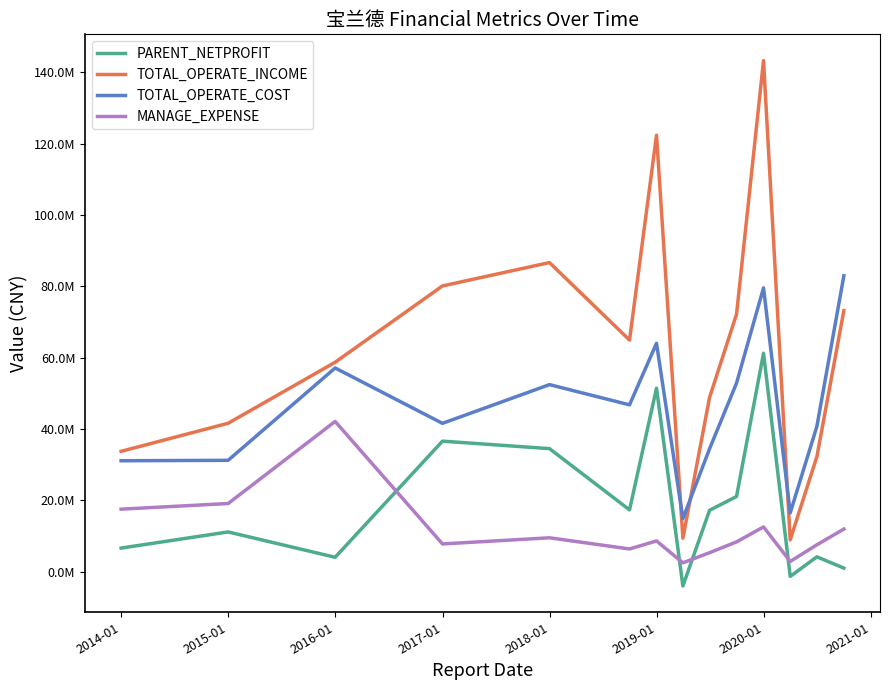

What are all the series names shown in the legend?

PARENT_NETPROFIT, TOTAL_OPERATE_INCOME, TOTAL_OPERATE_COST, MANAGE_EXPENSE